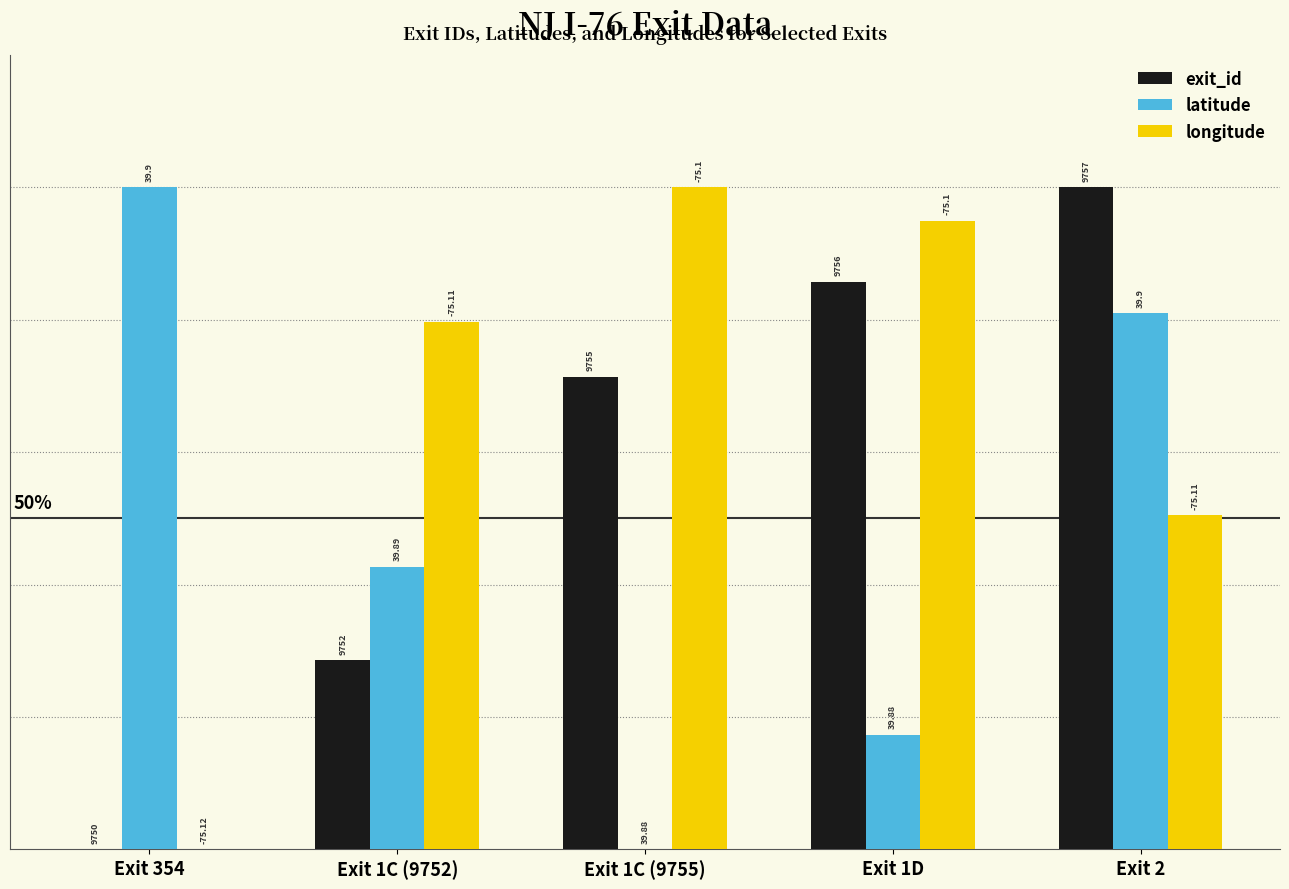

What is the highest value of the exit_id series?

100.0